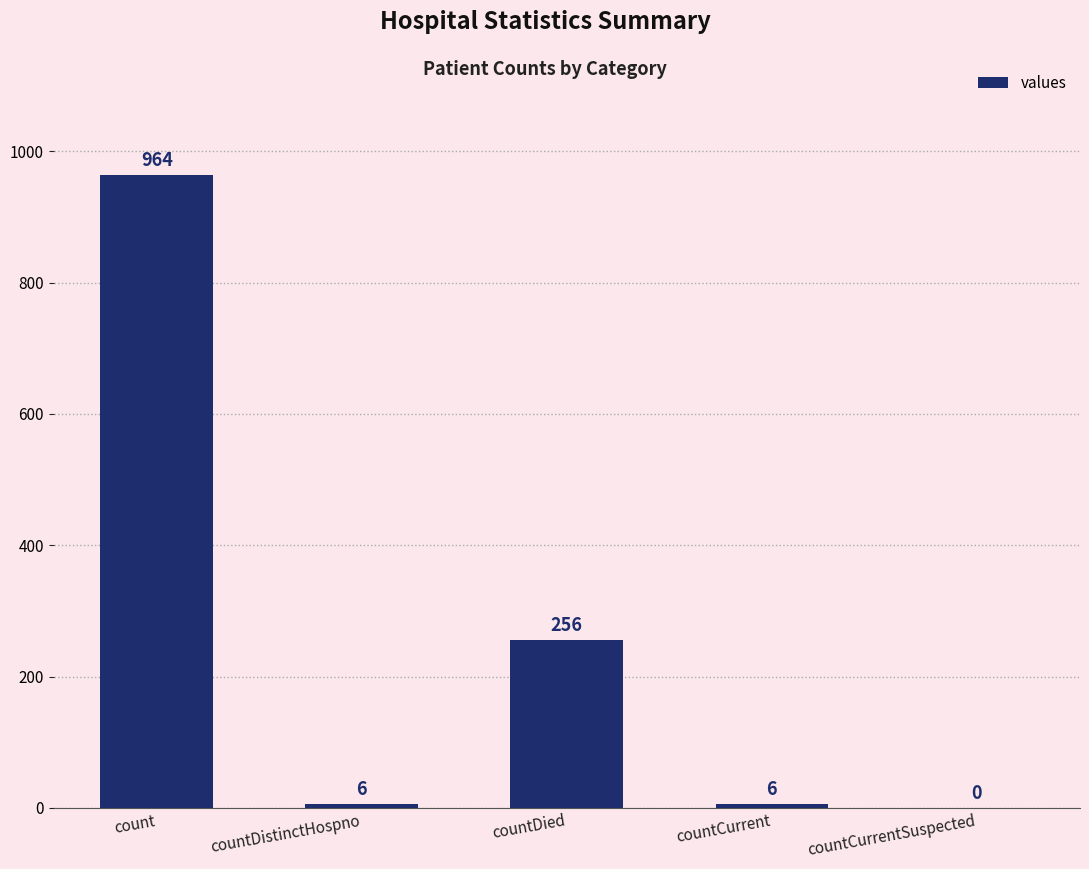

Does the chart contain stacked bars?

No